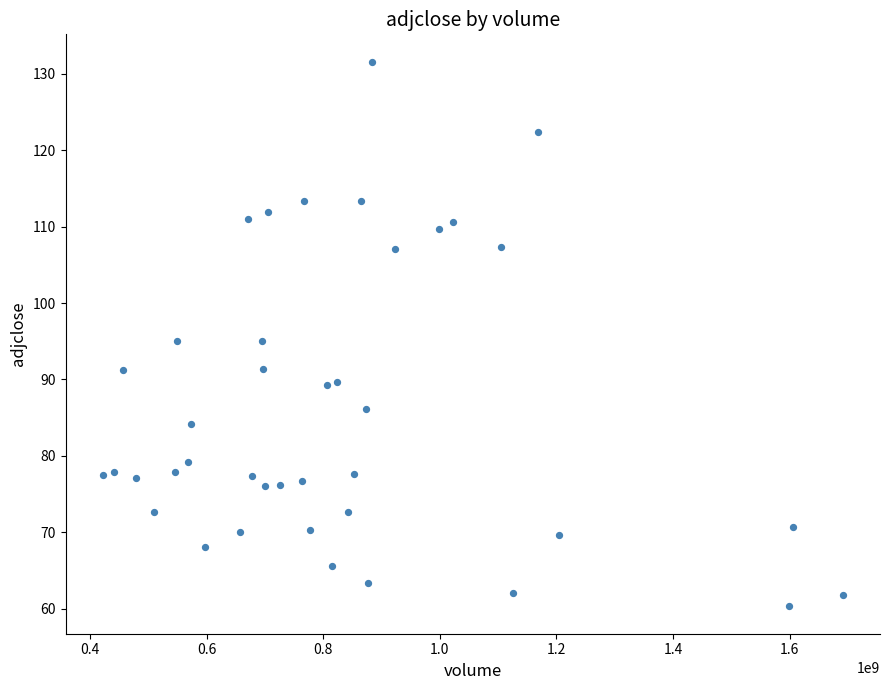

What is the range of X values (max minus min)?

1269765600.0